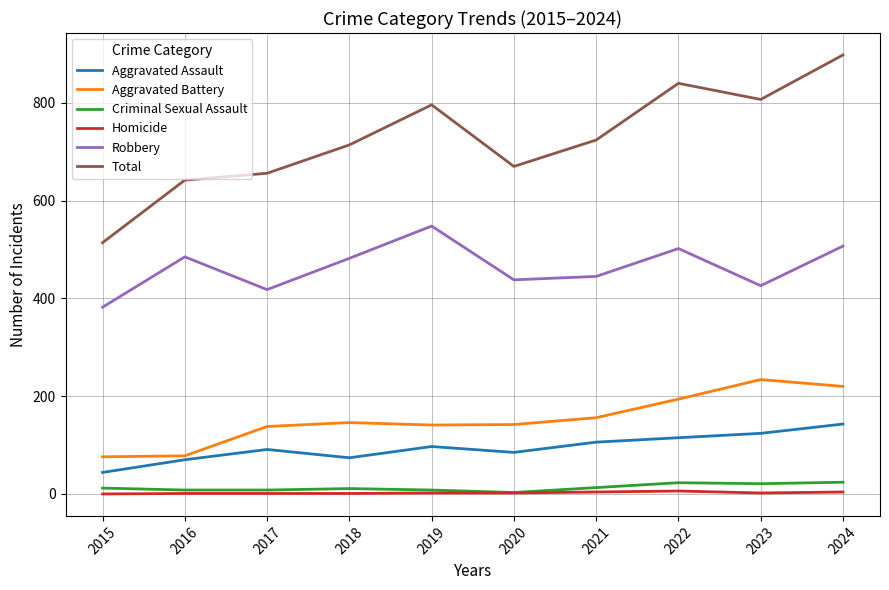

What is the minimum value for Total?

514